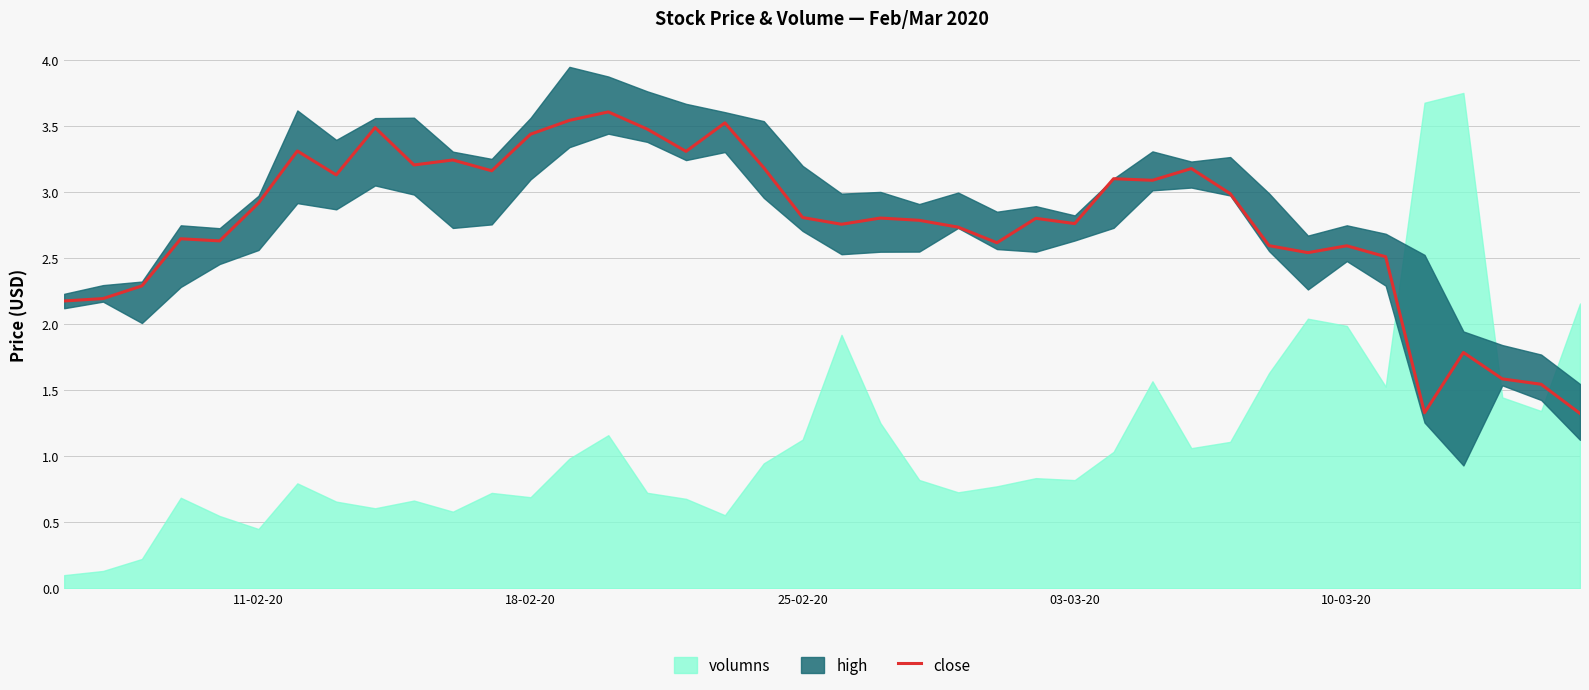

What is the maximum value for close?

3.6